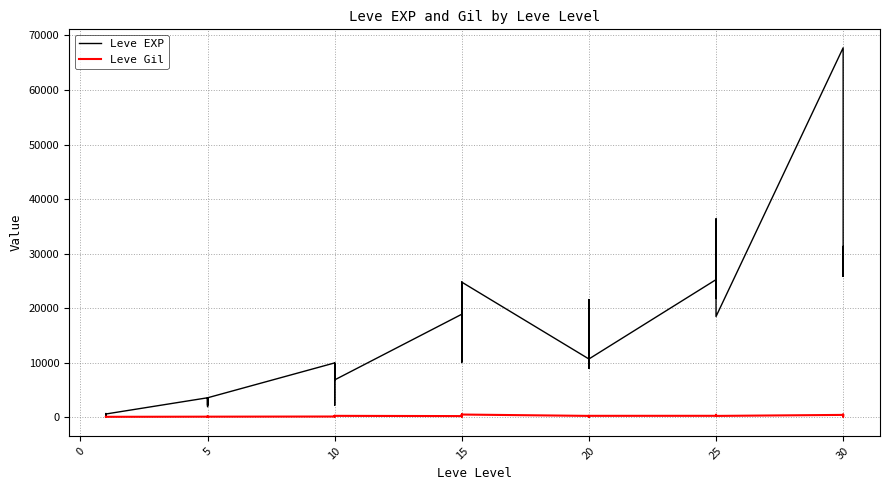

How many interior local valleys does the Leve EXP series have?

12